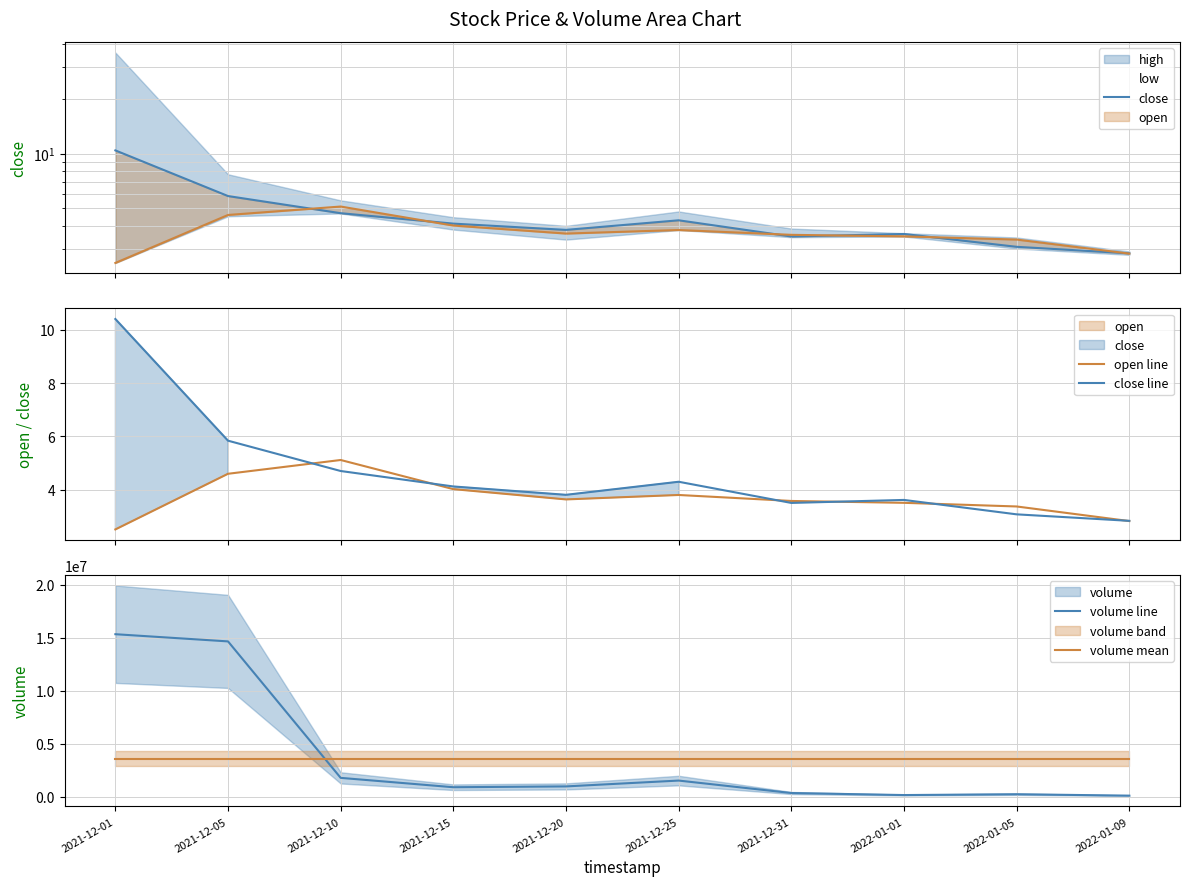

Reading left to right, transcribe all the data shown in this chart.

close: 10.4	5.8	4.7	4.1	3.8	4.3	3.5	3.6	3.1	2.8
open line: 2.5	4.6	5.1	4.0	3.6	3.8	3.6	3.5	3.4	2.8
close line: 10.4	5.8	4.7	4.1	3.8	4.3	3.5	3.6	3.1	2.8
volume line: 15330884.2	14650968.3	1764312.8	880812.9	957948.6	1509354.5	333646.6	141256.0	219003.0	86126.5
volume mean: 3587431.3	3587431.3	3587431.3	3587431.3	3587431.3	3587431.3	3587431.3	3587431.3	3587431.3	3587431.3